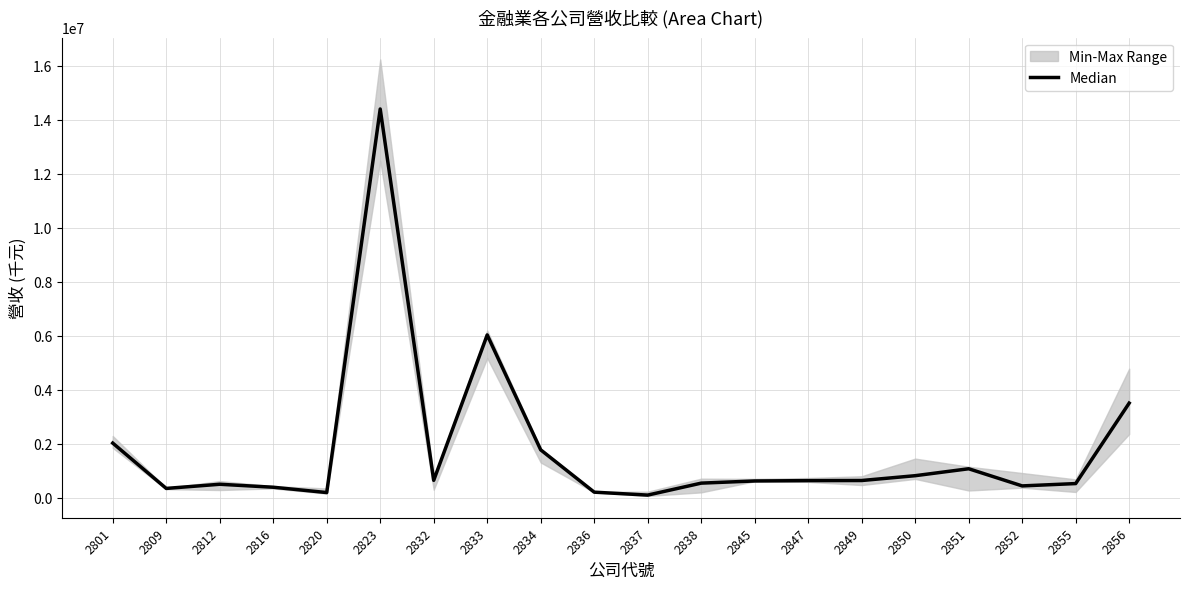

What is the ratio of the value at 2832 to the value at 2851?

0.6